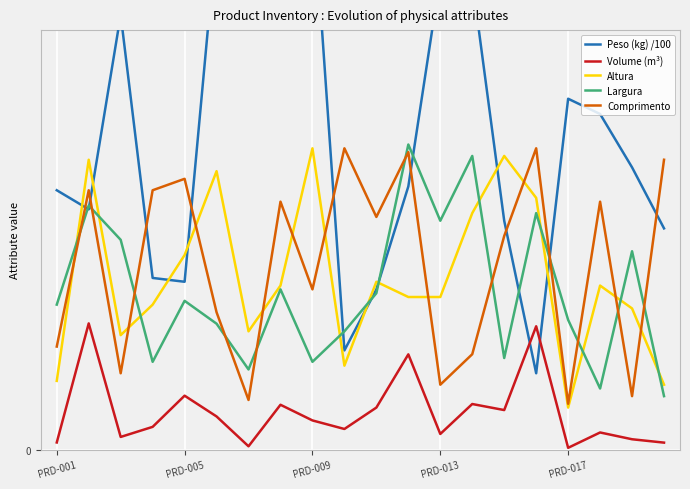

What position from the right is 10?

10